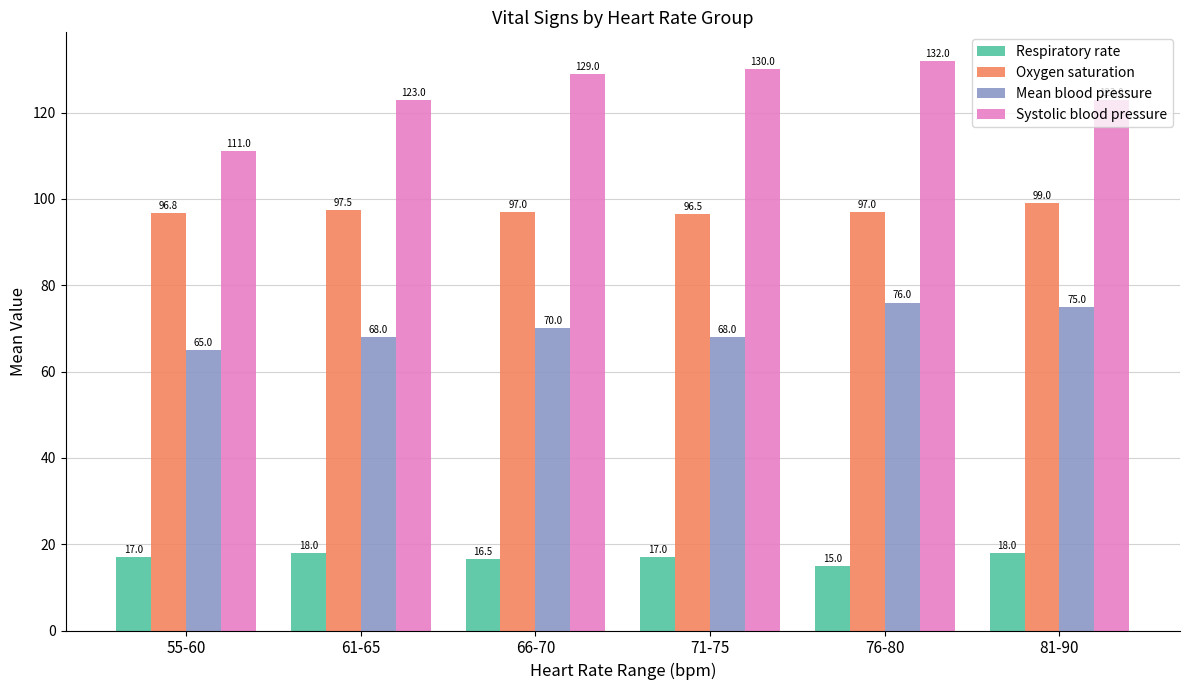

How many values in the Oxygen saturation series are below 97?

2